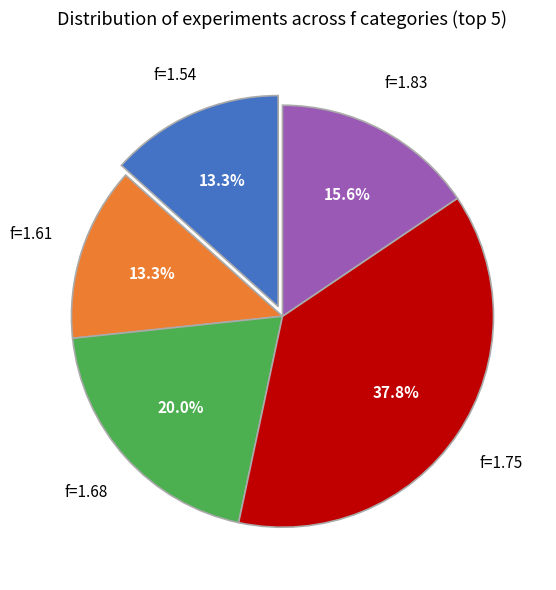

Is there a majority slice in this chart?

No